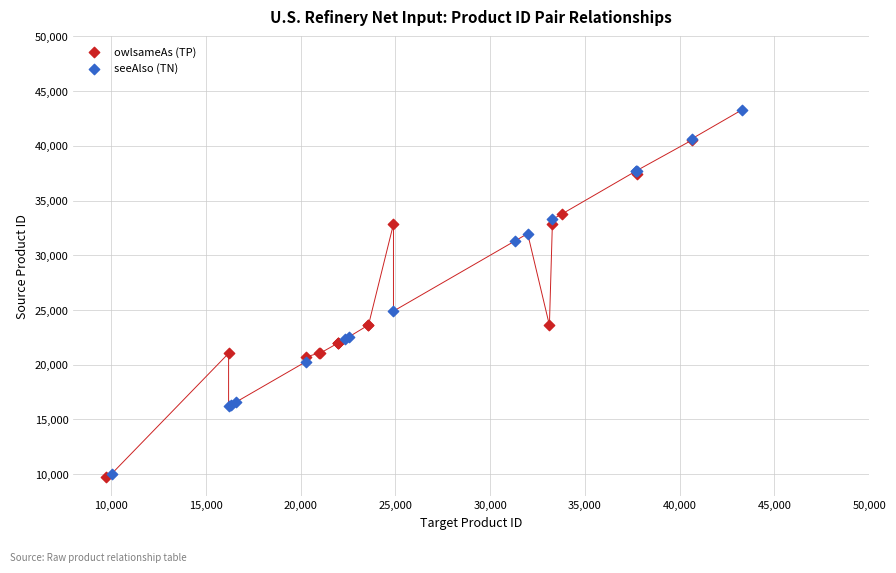

Which series has the largest Y range (max minus min)?

seeAlso (TN)